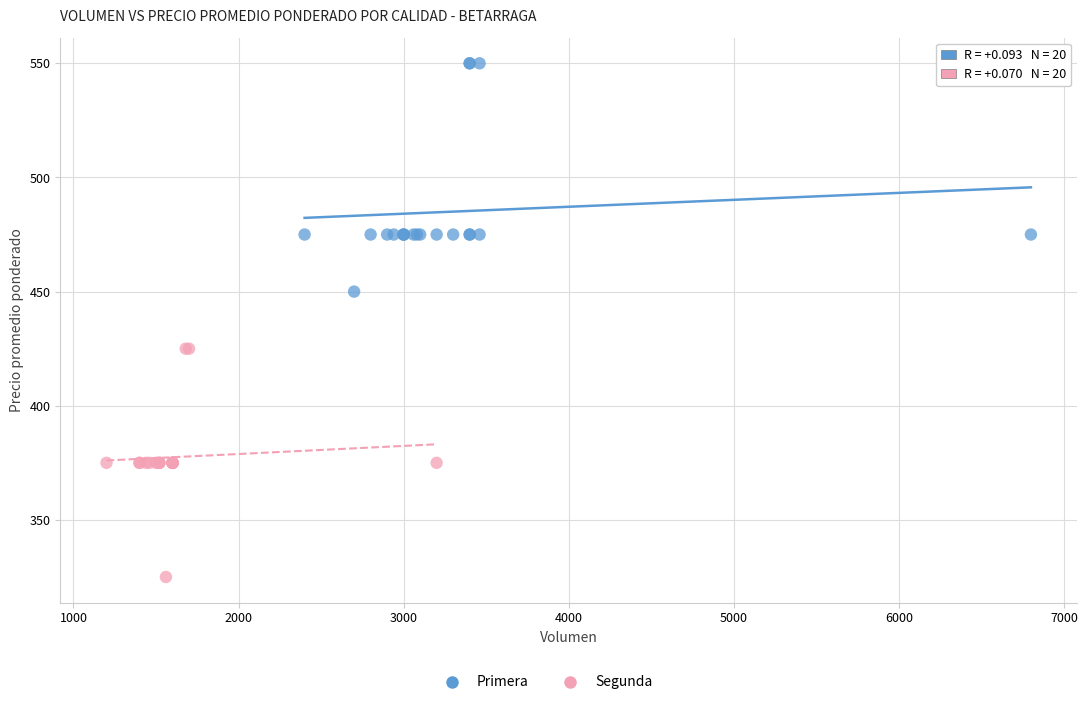

Which series contains the highest Y value?

Primera